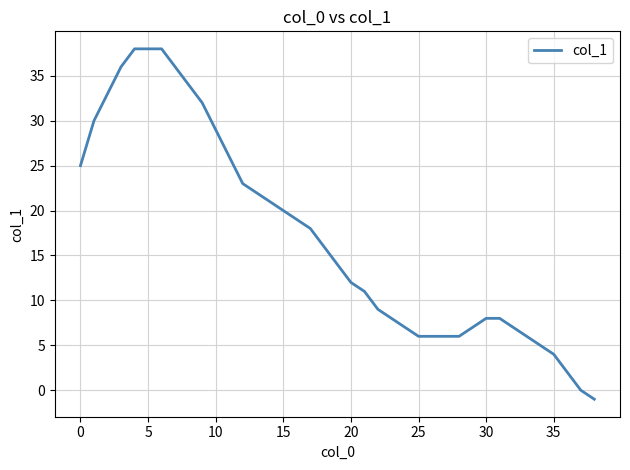

What is the maximum value shown in the chart?

38